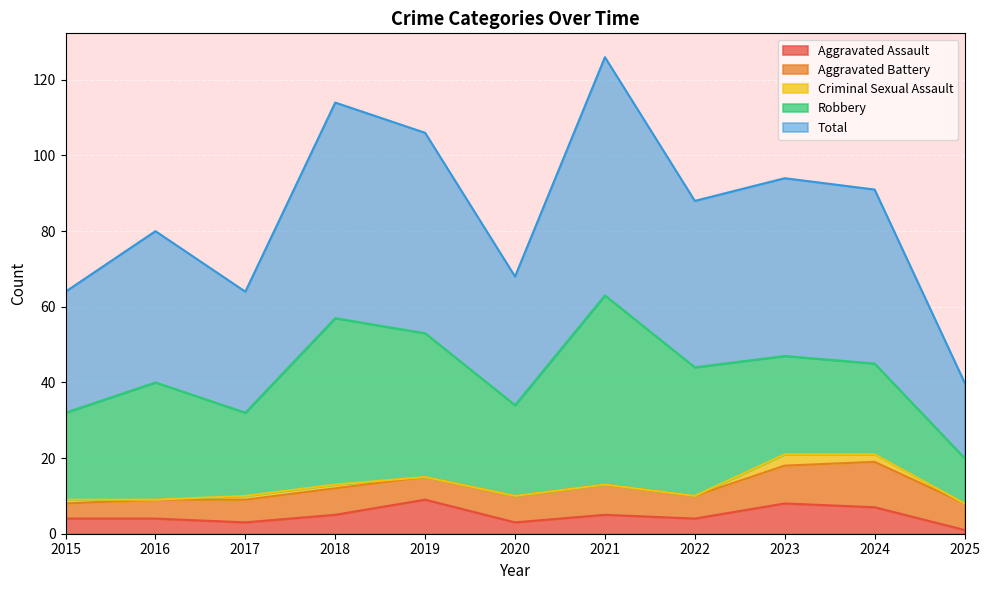

Which category has the highest value in the Robbery series?

2021